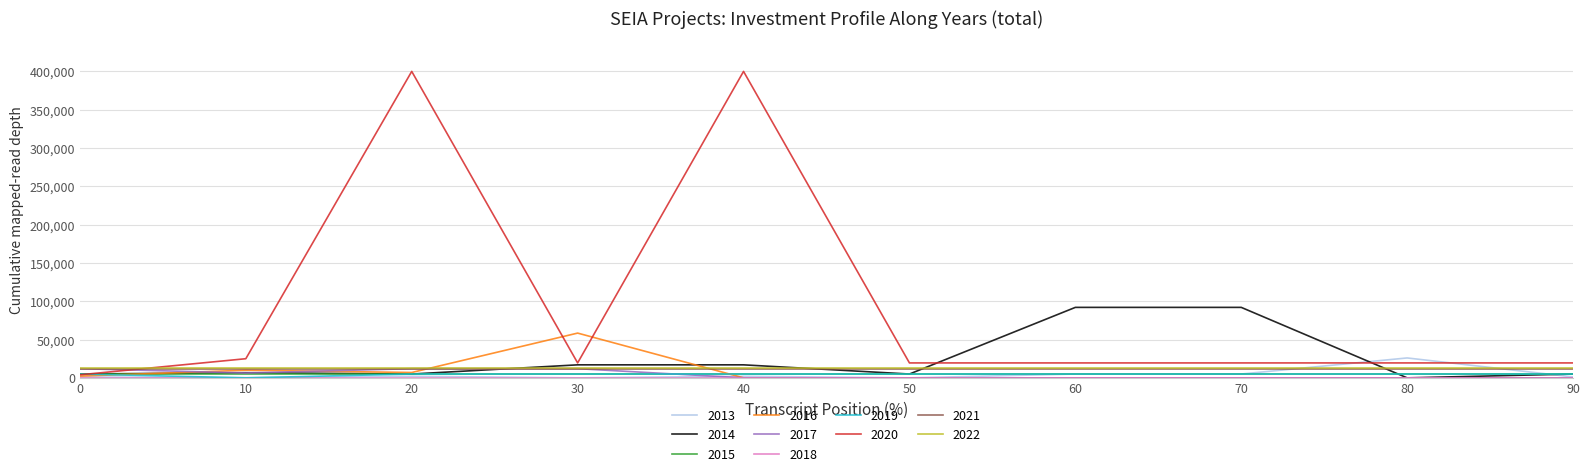

How many lines are shown in the chart?

10